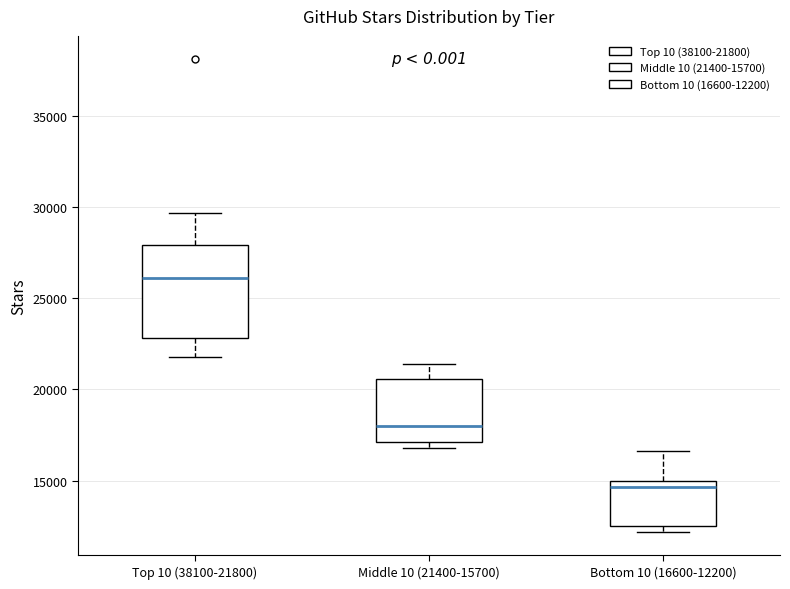

Reading left to right, transcribe this box plot: for each box, give where its median line is, the range the box spans, and where its two whiskers end, as read against the y-axis. The values are not printed on the chart, so give them approximately, as read against the axis.

Top 10 (38100-21800): median 26000, box 23000 to 28000, whiskers 22000 to 29500
Middle 10 (21400-15700): median 18000, box 17000 to 20500, whiskers 17000 (just below the box's lower edge) to 21500
Bottom 10 (16600-12200): median 14500, box 12500 to 15000, whiskers 12000 to 16500